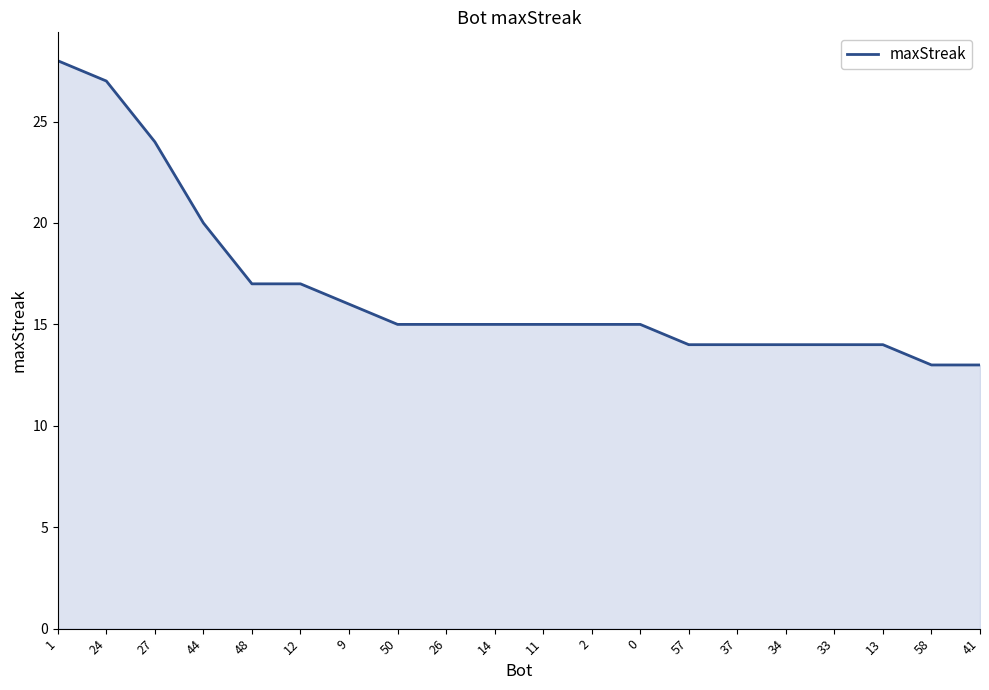

Reading left to right, transcribe all the data shown in this chart.

1=28	24=27	27=24	44=20	48=17	12=17	9=16	50=15	26=15	14=15	11=15	2=15	0=15	57=14	37=14	34=14	33=14	13=14	58=13	41=13